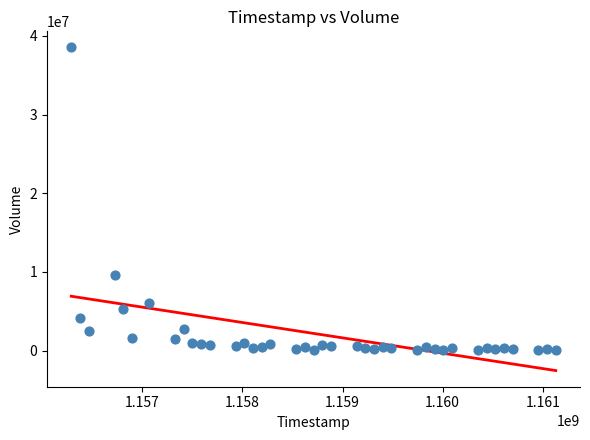

What Y value in the scatter plot is closest to 19274125?

9551000